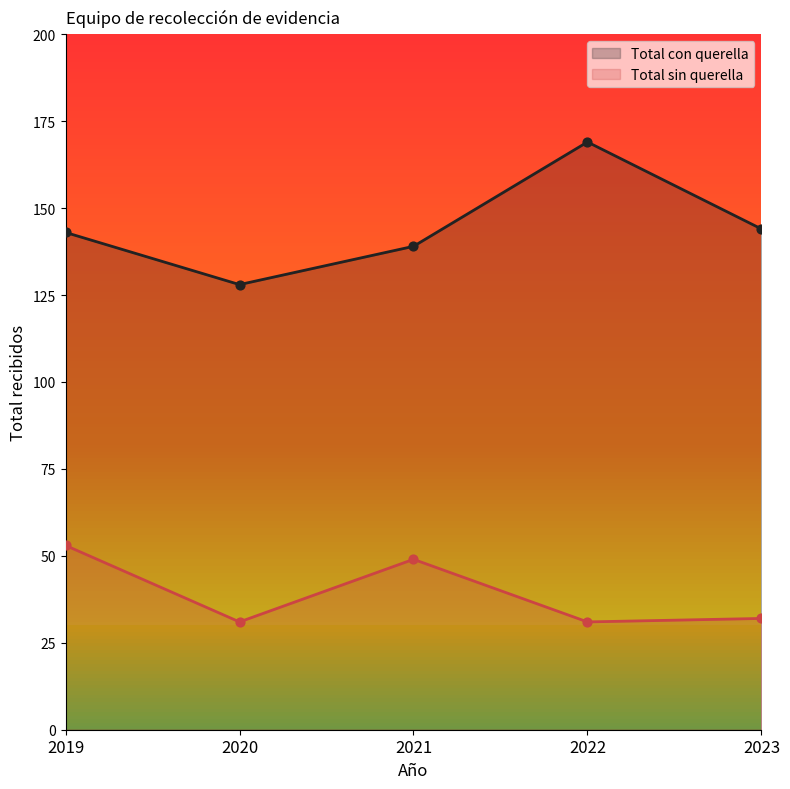

What are all the series names shown in the legend?

Total con querella, Total sin querella